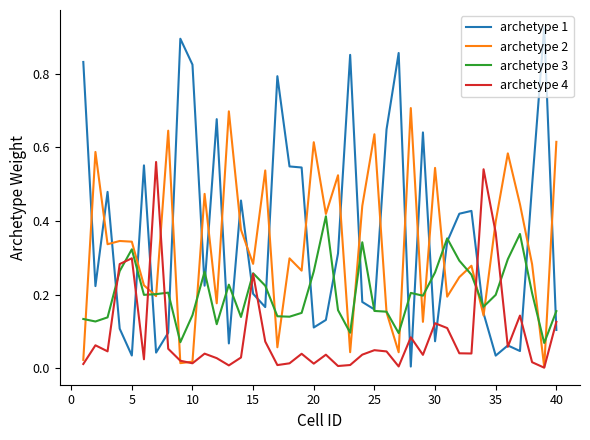

Which series has the largest range (max minus min)?

archetype 1